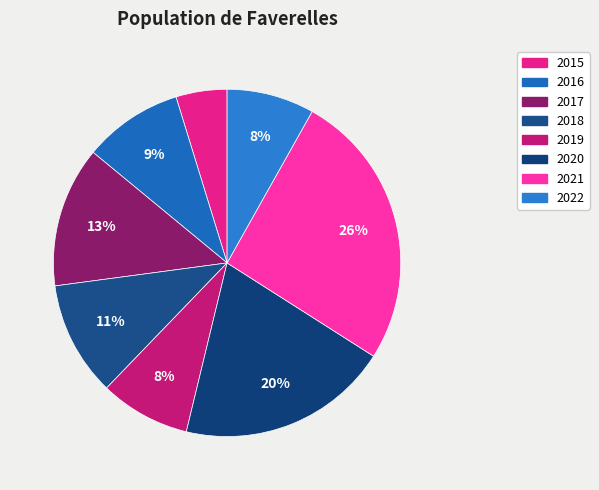

To the nearest percent, what is the difference between the largest and smallest slice percentages?

21%